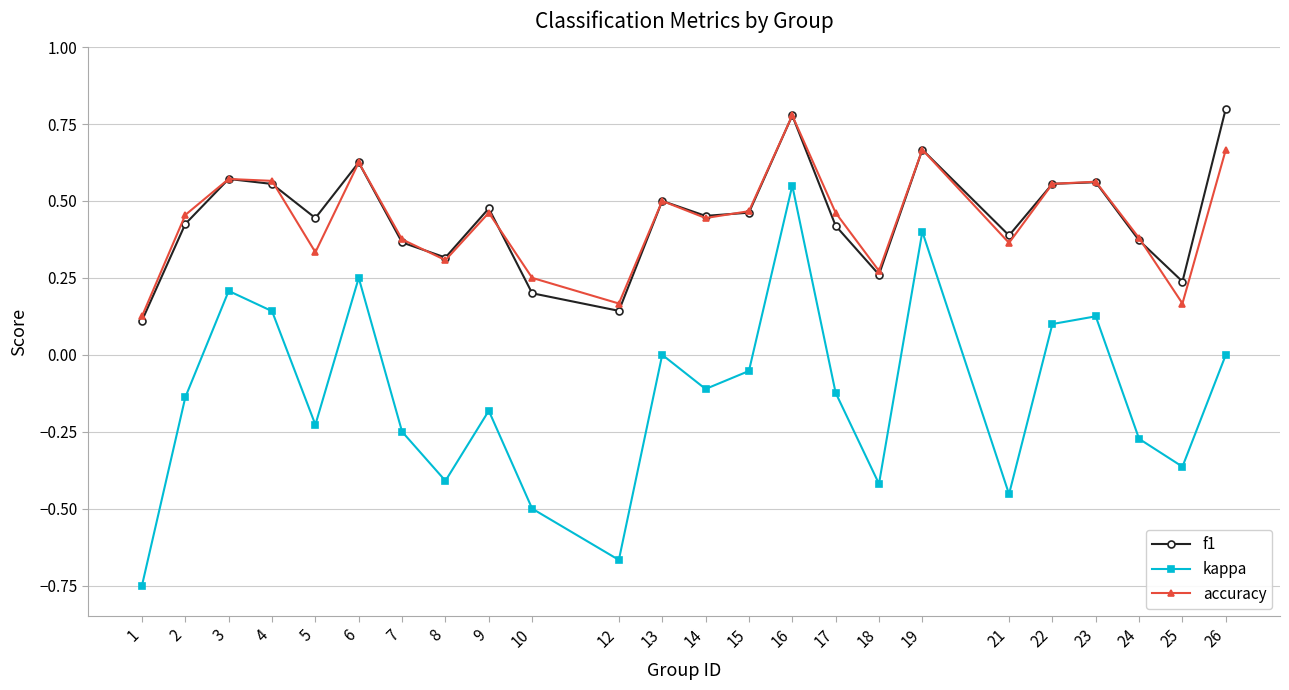

Which category has the highest value in the accuracy series?

16